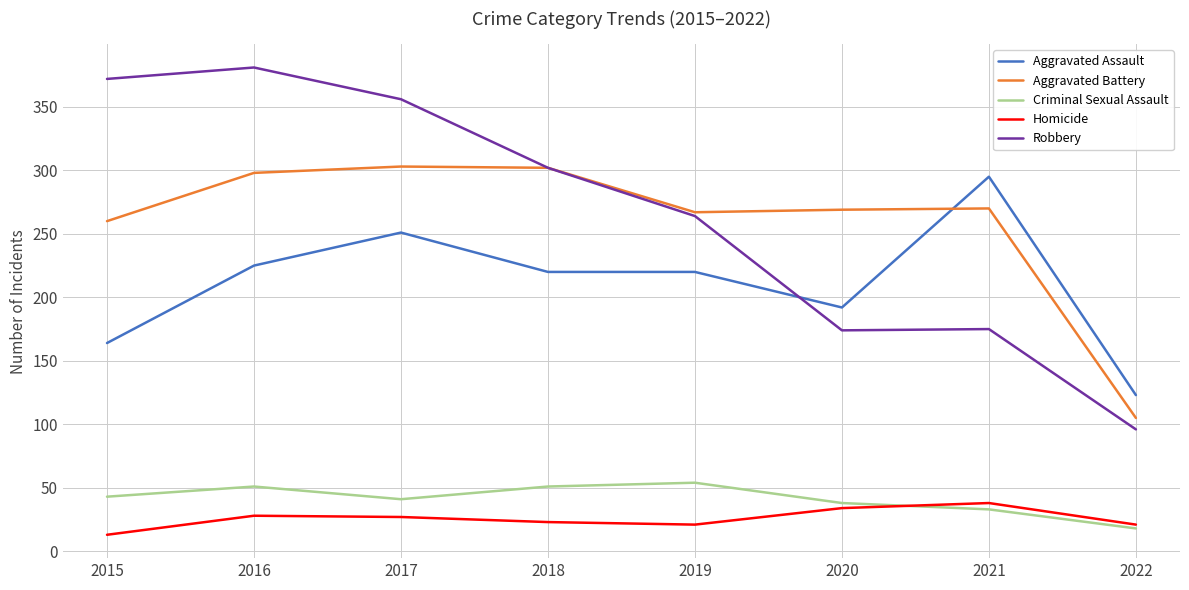

What is the average value of the Robbery series?

265